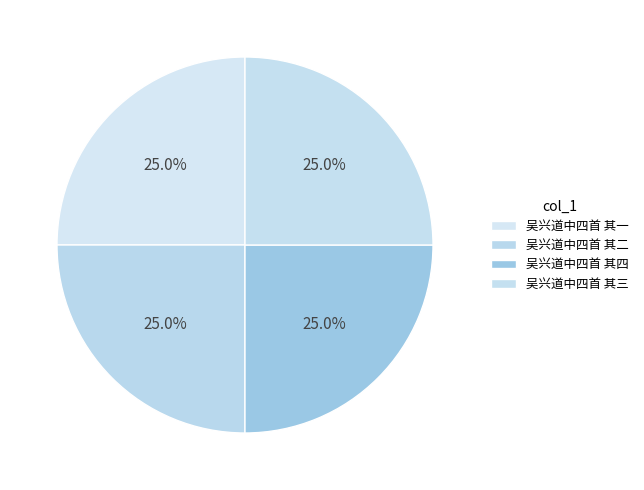

The 吴兴道中四首 其一 slice represents 16% of the pie. True or false?

False